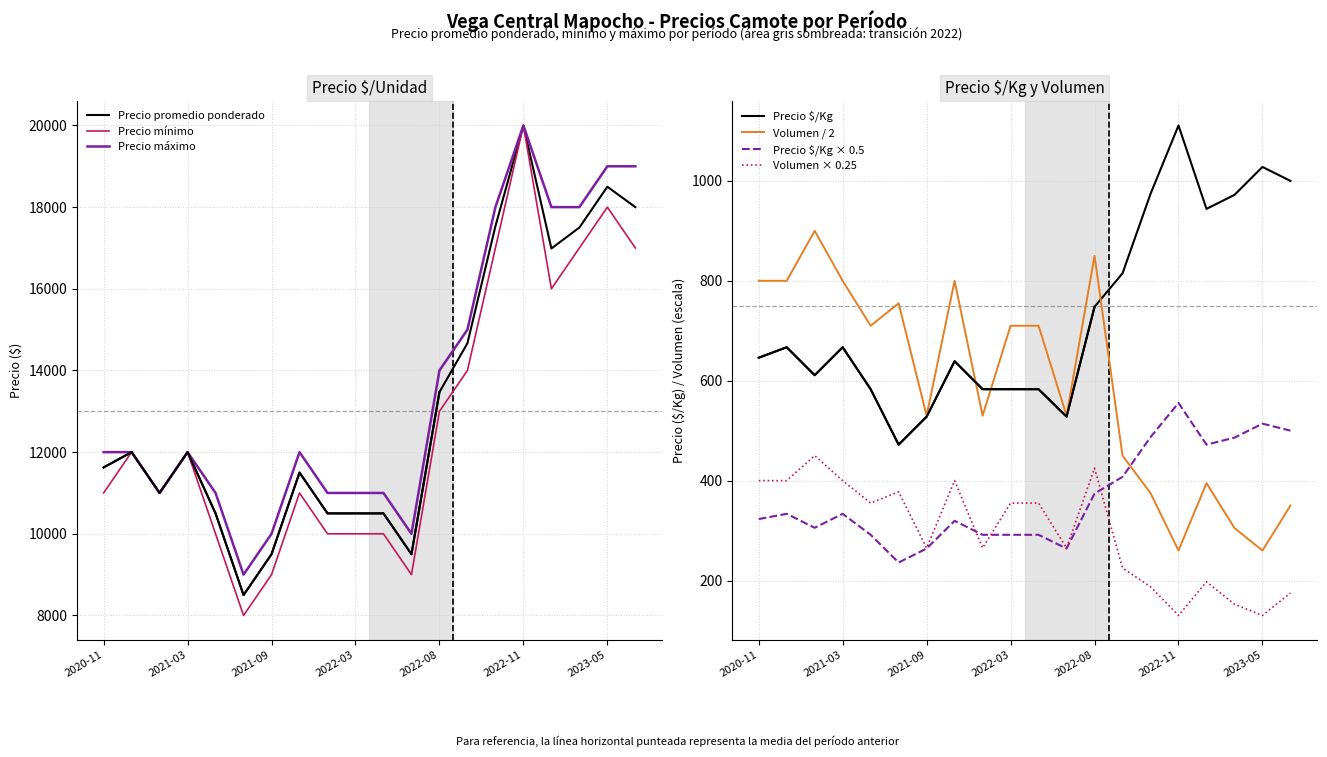

Which series has the widest spread of values?

Precio minimo